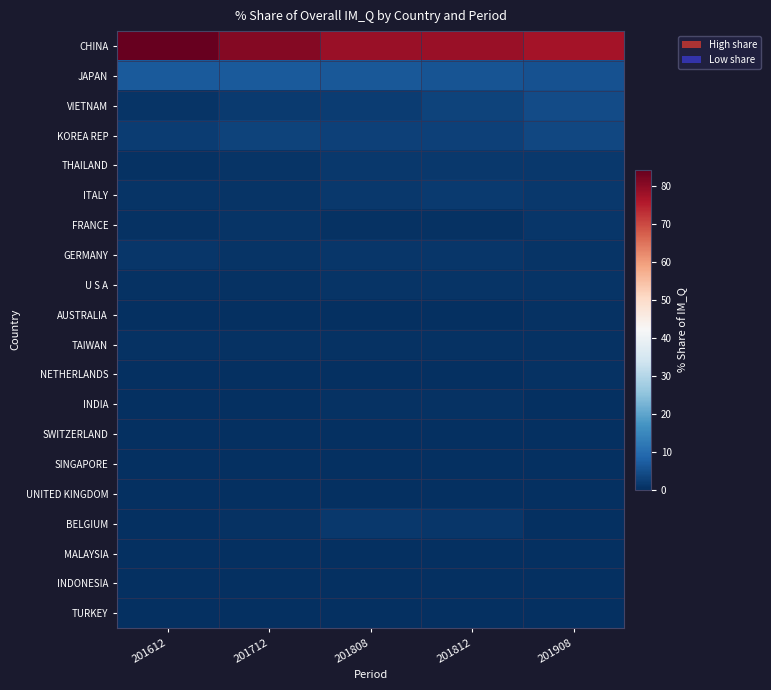

What is the difference between the highest and lowest values at 201812?

78.5